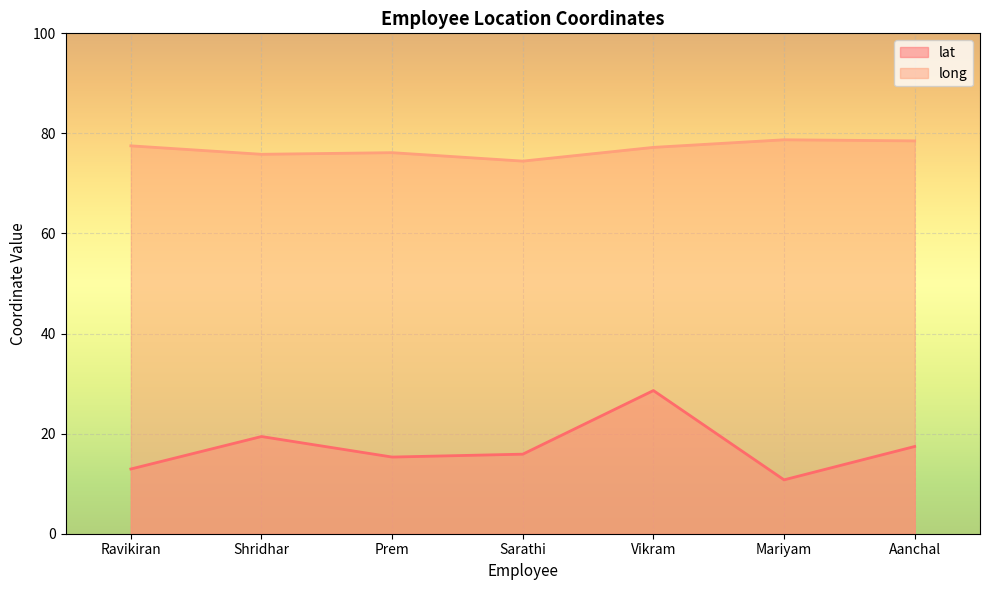

At how many categories does at least one series exceed 47?

7